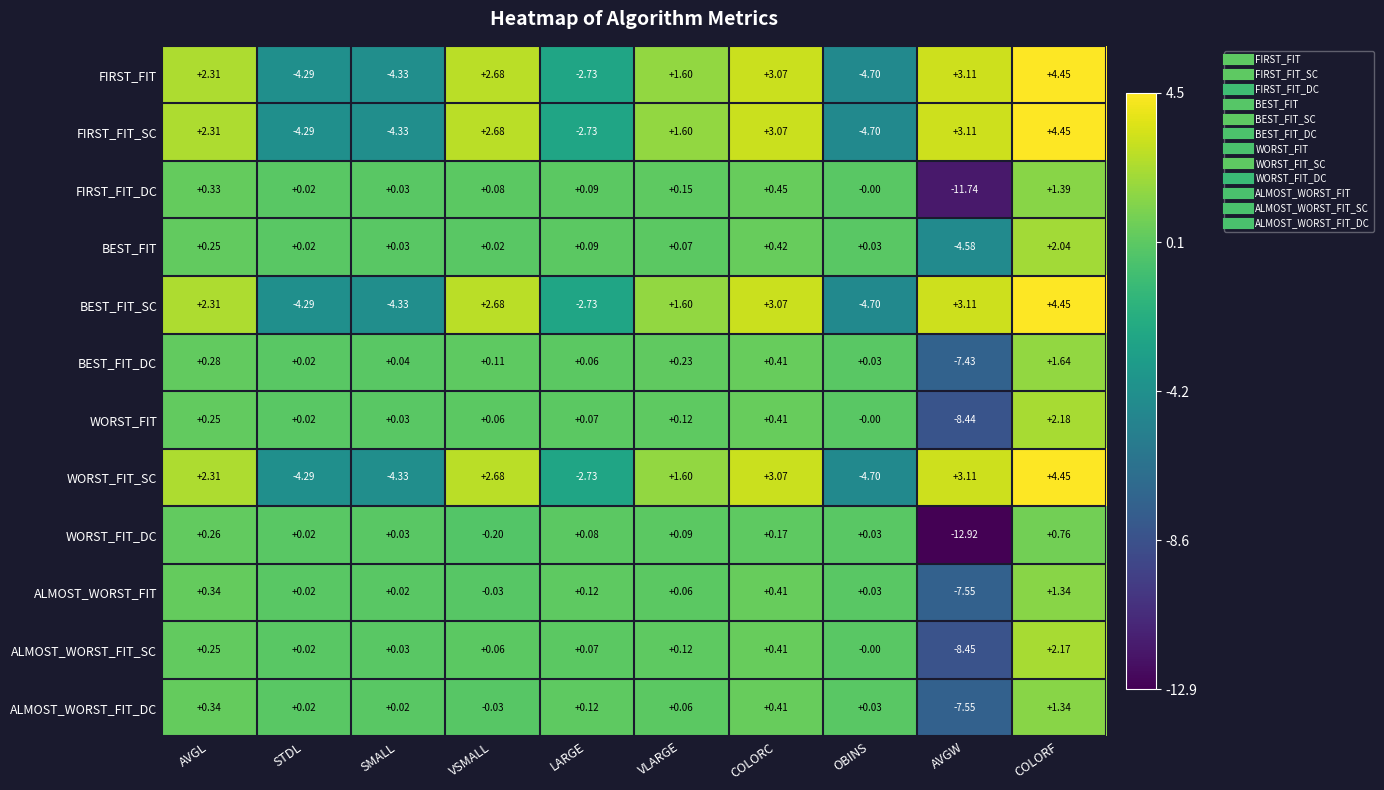

List the labels in order of WORST_FIT_SC value, largest first.

COLORF, AVGW, COLORC, VSMALL, AVGL, VLARGE, LARGE, STDL, SMALL, OBINS